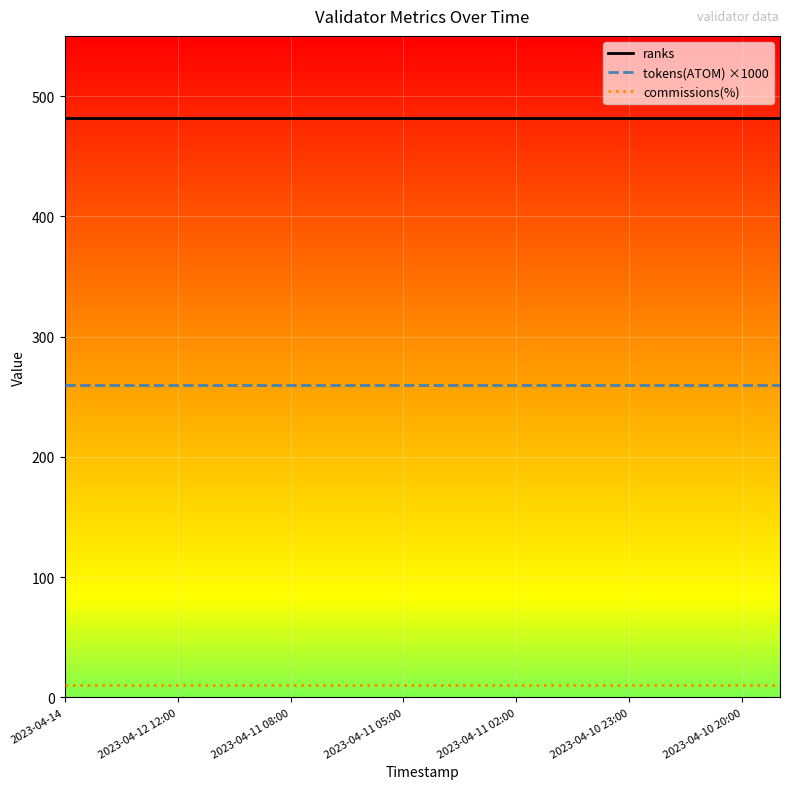

List the series in order of their overall mean, highest first.

ranks, tokens(ATOM) ×1000, commissions(%)